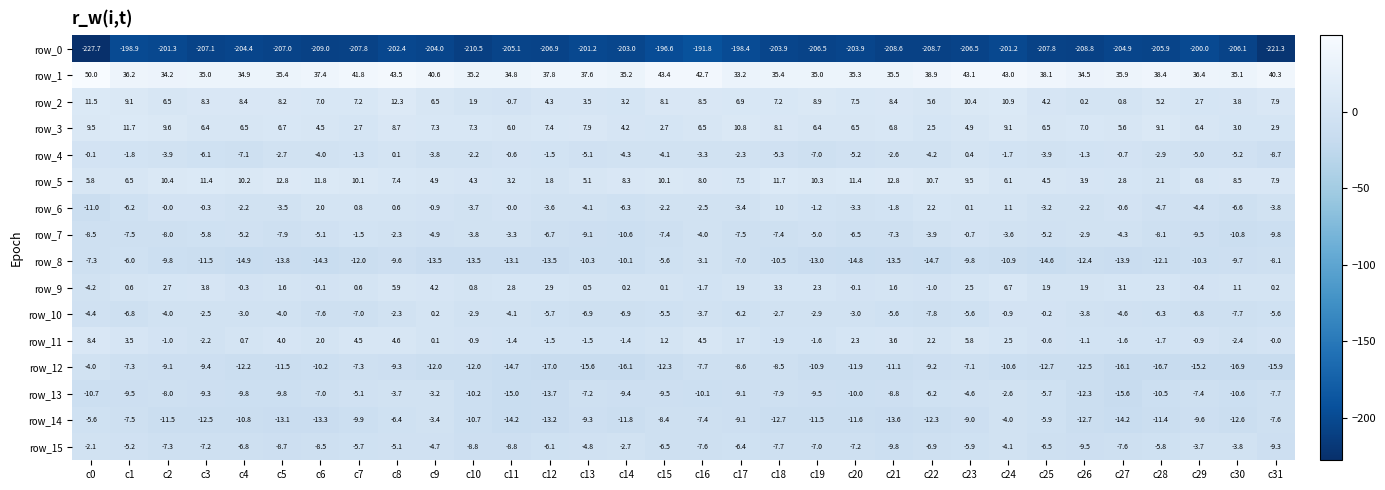

Which series has the largest total across all categories?

row_1